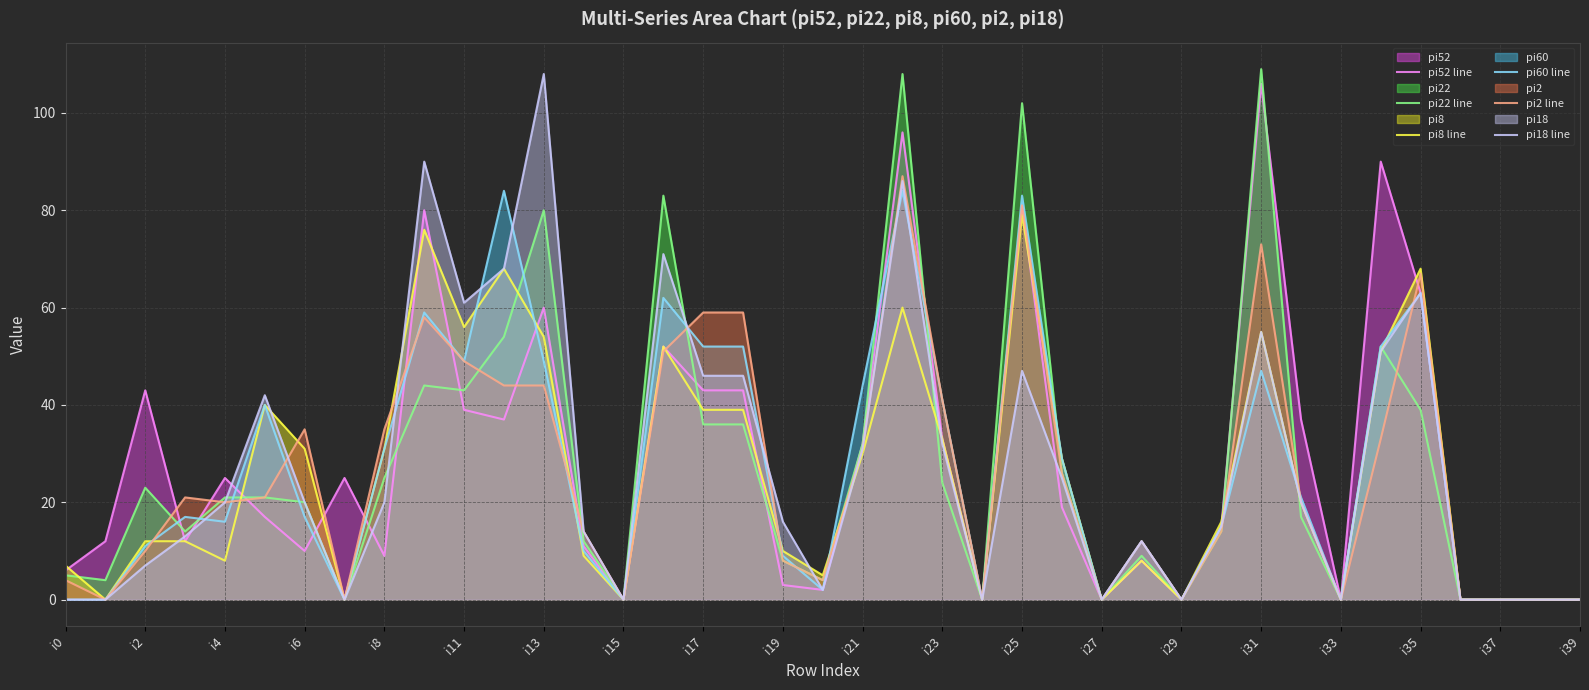

At i17, list the series in order from smallest to largest.

pi22 line, pi8 line, pi52 line, pi18 line, pi60 line, pi2 line